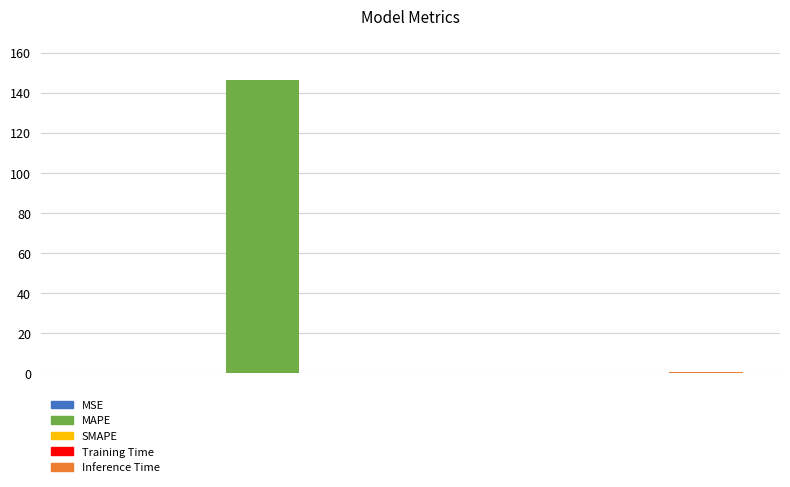

Reading left to right, list all the values displayed in this chart.

MSE=0.2	MAPE=146.2	SMAPE=0.0	Training Time=0.1	Inference Time=0.9